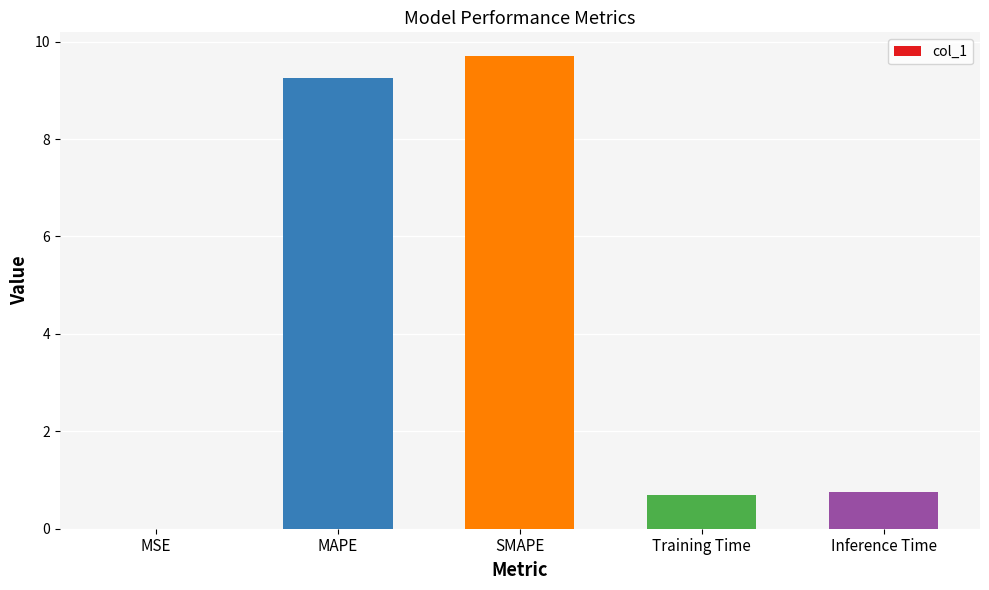

What is the change in value from MAPE to Inference Time?

-8.5